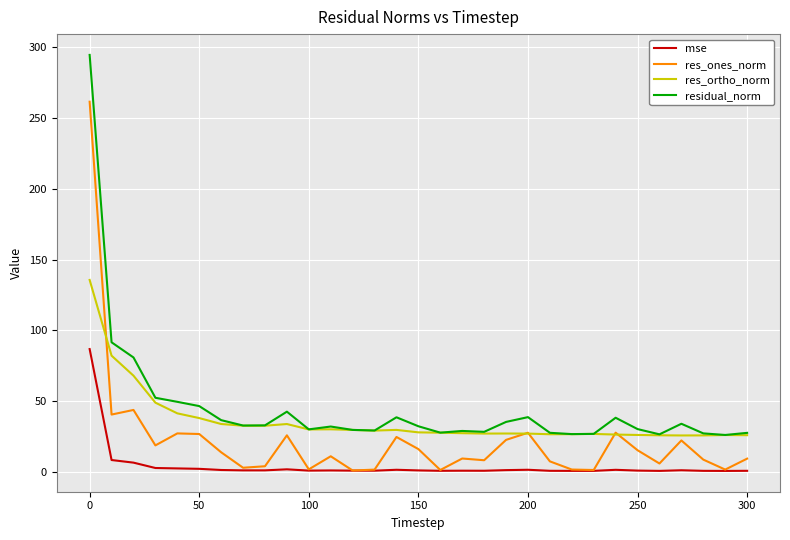

True or false: residual_norm and res_ones_norm cross at least once.

False